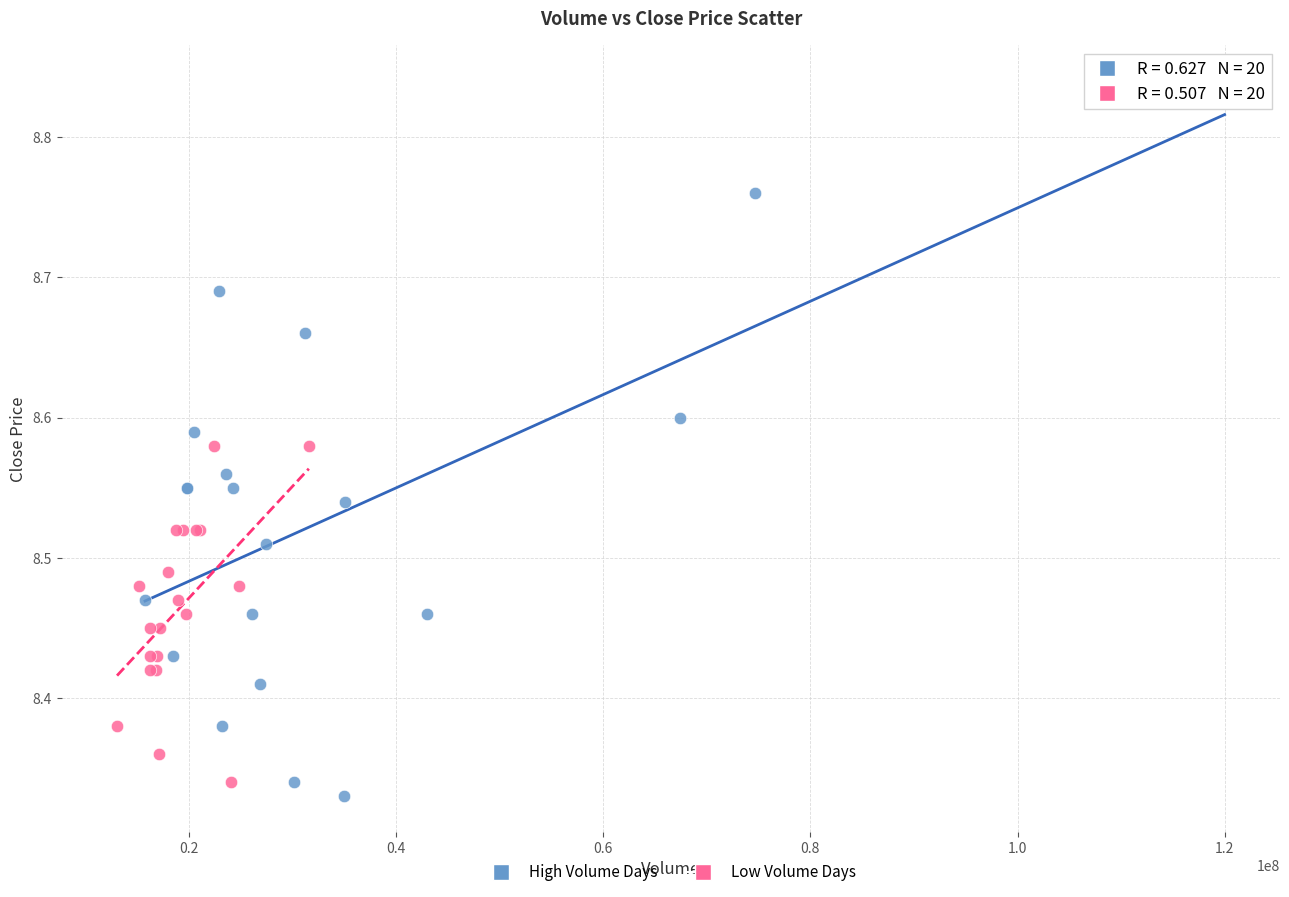

Which series reaches the maximum Y coordinate?

High Volume Days